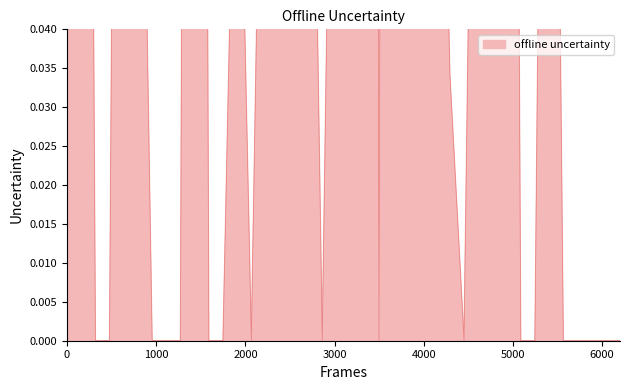

Reading left to right, extract all data points from this chart.

0.5	0.3	0.0	0.0	0.3	0.1	0.0	0.0	0.0	0.5	0.0	0.0	0.1	0.0	0.1	0.2	0.2	0.1	0.0	0.1	0.1	1.1	0.0	0.6	0.1	0.7	0.1	0.0	0.0	0.1	0.1	0.4	0.0	0.0	0.2	0.0	0.0	0.0	0.0	0.0